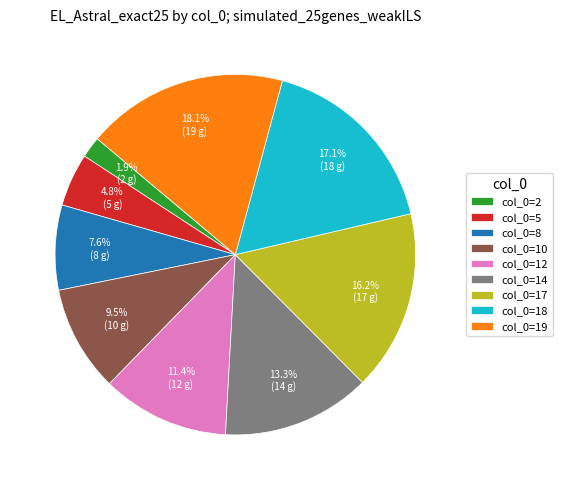

What is the smallest slice in the pie chart?

col_0=2